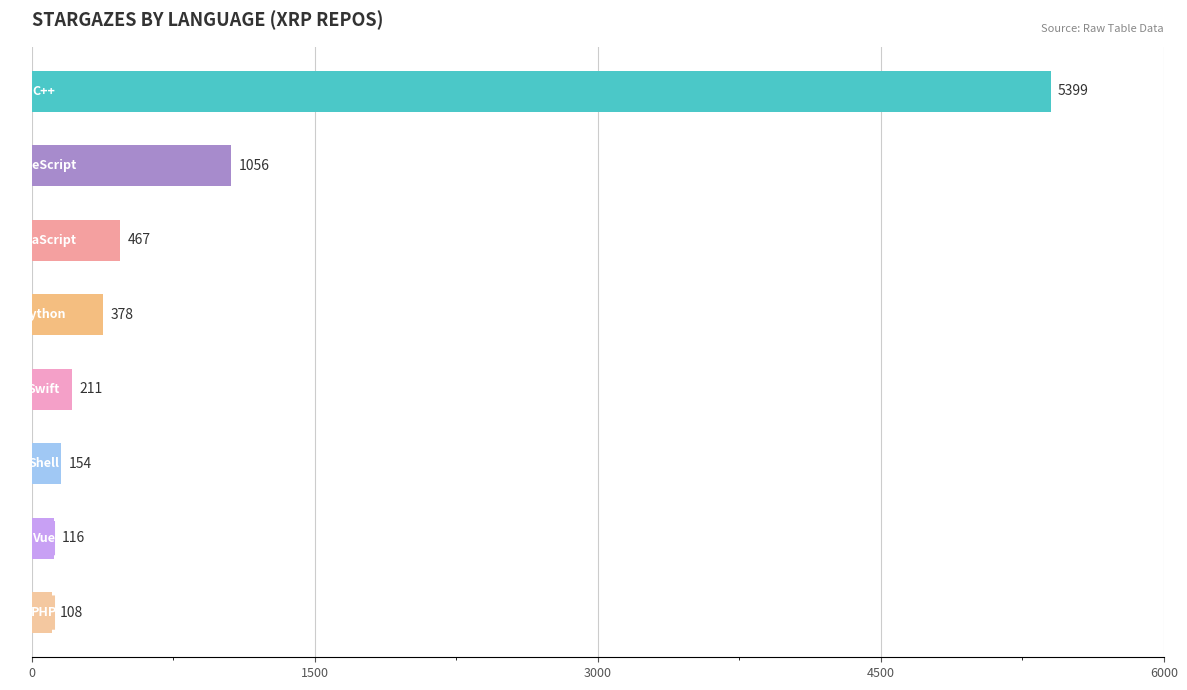

What is the value of the 8th bar from the top?

108